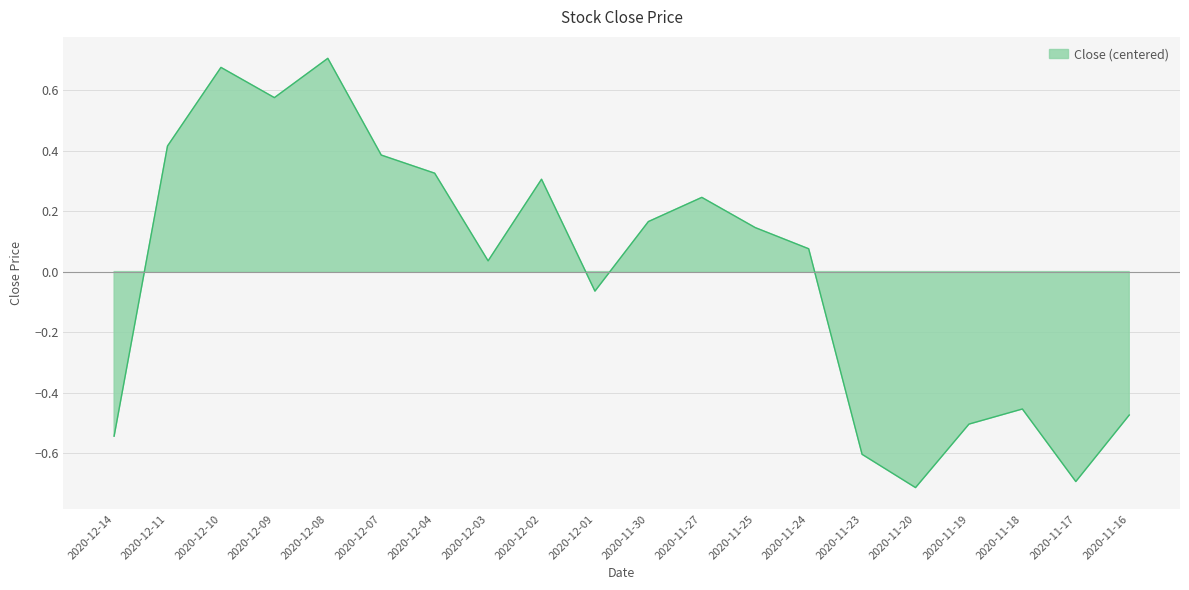

What position from the right is 2020-11-16?

1